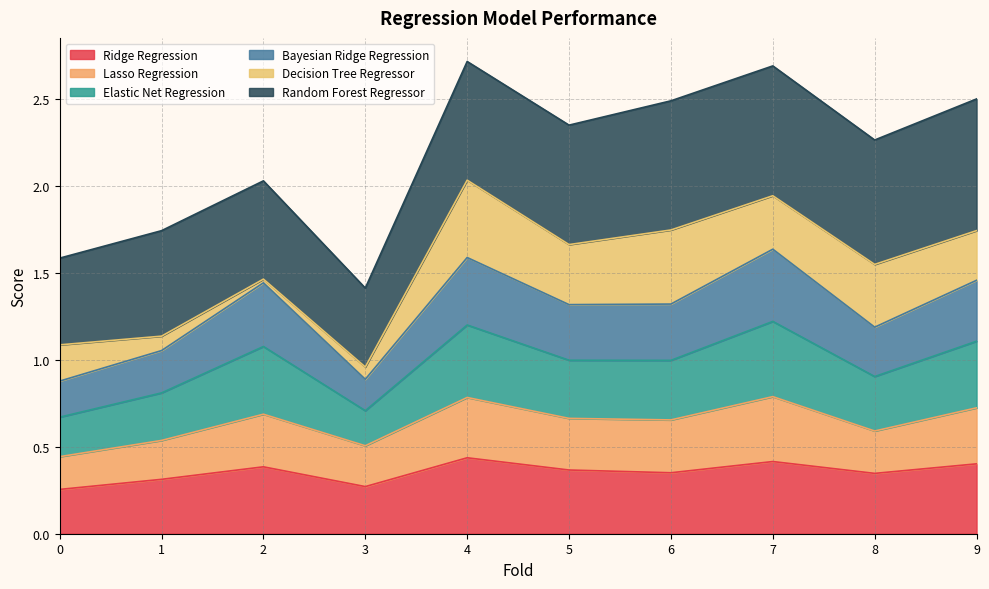

The Ridge Regression series shows 0.2 at 2. True or false?

False